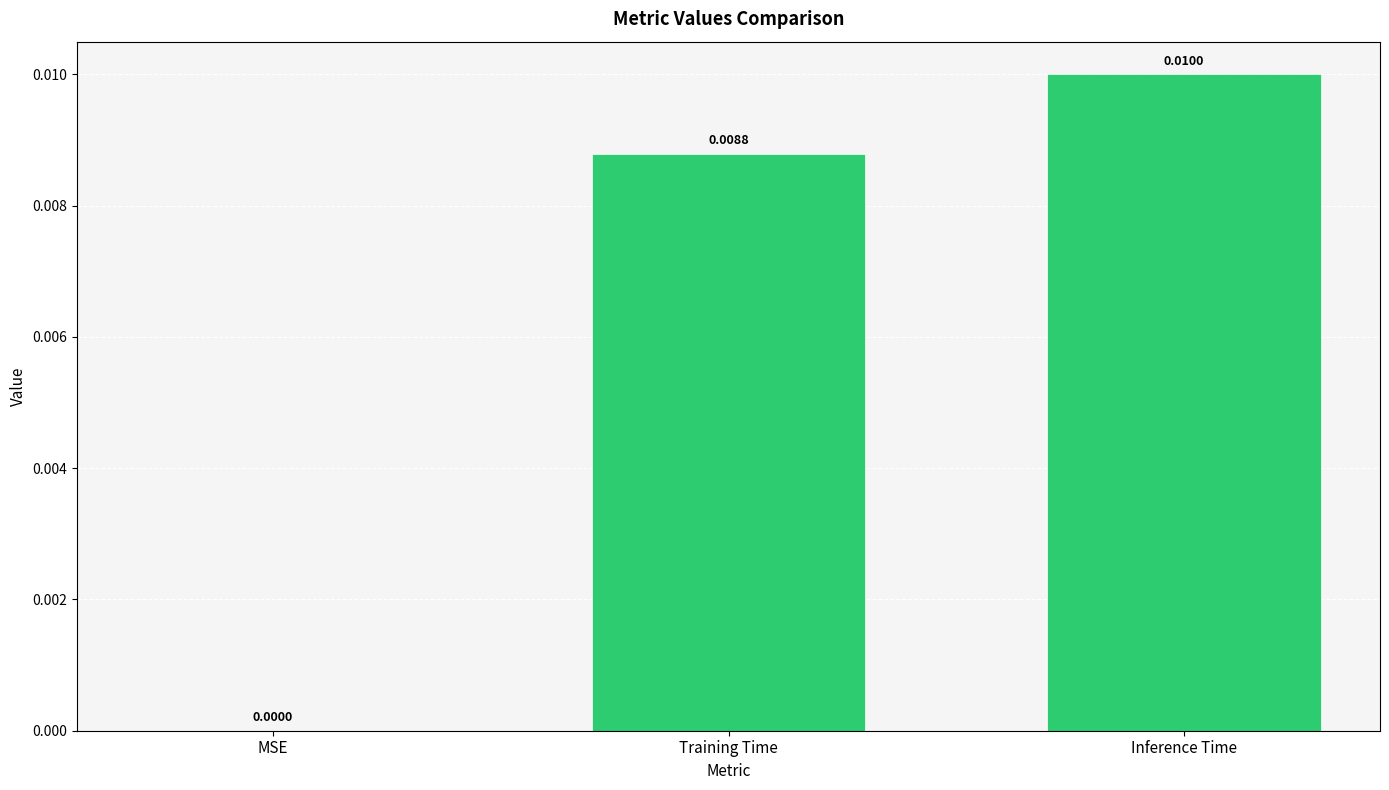

Where is the data nearest to the value 0?

MSE